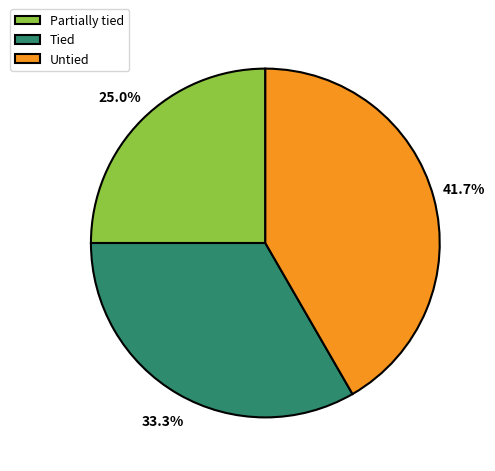

Count the number of slices in the pie.

3